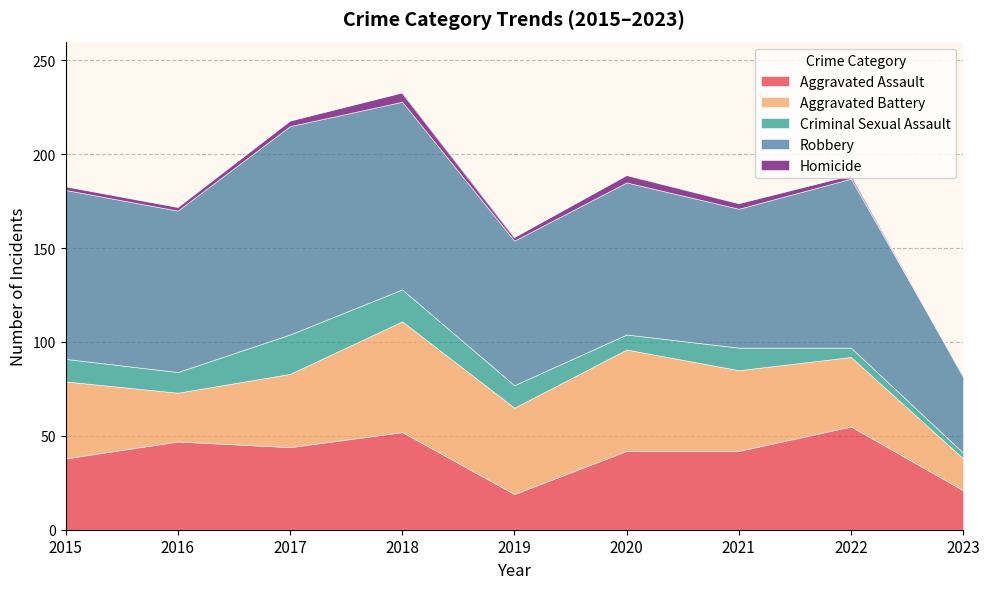

The value of Homicide at 2016 is 2. True or false?

True